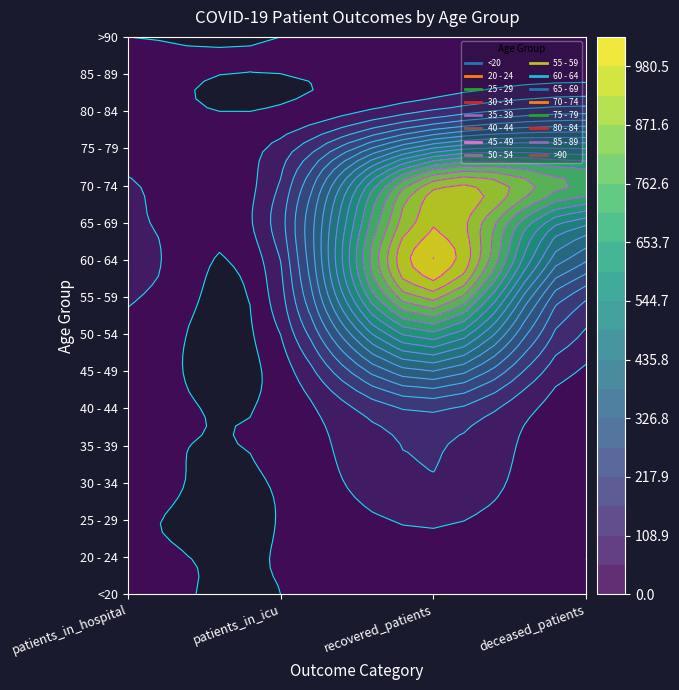

The value of 80 - 84 at patients_in_hospital is 14. True or false?

False